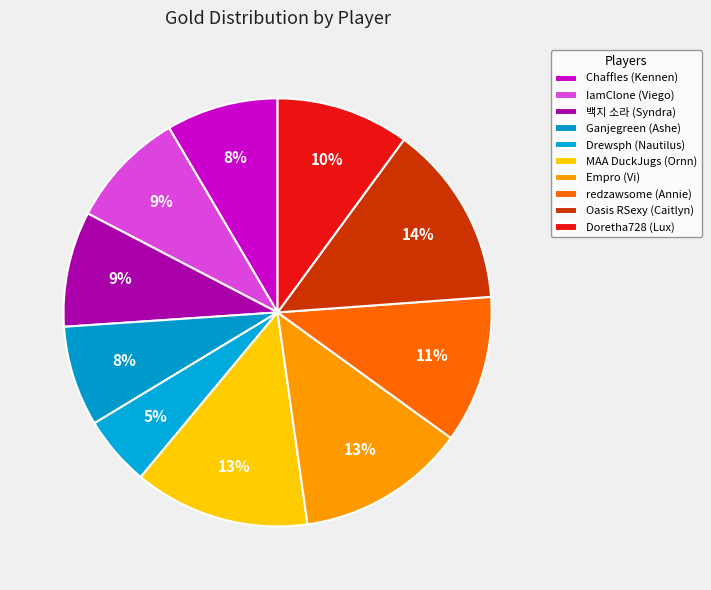

What is the change in value from Drewsph (Nautilus) to Empro (Vi)?

+6004